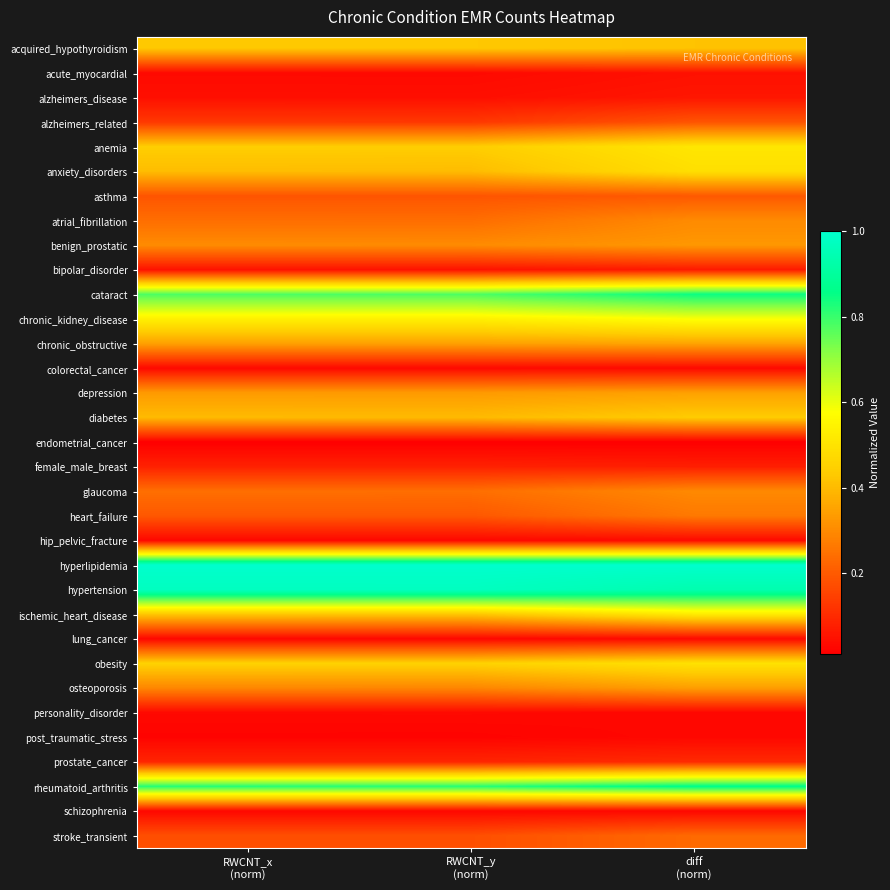

Rank the series at RWCNT_y (norm) from lowest to highest value.

endometrial_cancer, post_traumatic_stress, lung_cancer, hip_pelvic_fracture, schizophrenia, personality_disorder, colorectal_cancer, acute_myocardial, alzheimers_disease, bipolar_disorder, female_male_breast, prostate_cancer, alzheimers_related, stroke_transient, asthma, heart_failure, atrial_fibrillation, glaucoma, osteoporosis, benign_prostatic, depression, chronic_obstructive, diabetes, anxiety_disorders, ischemic_heart_disease, acquired_hypothyroidism, anemia, obesity, chronic_kidney_disease, cataract, rheumatoid_arthritis, hypertension, hyperlipidemia